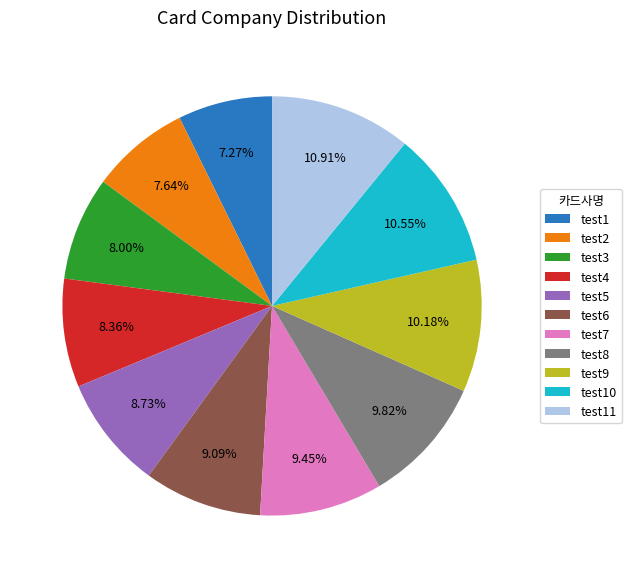

True or false: test9 accounts for 3% of the total.

False